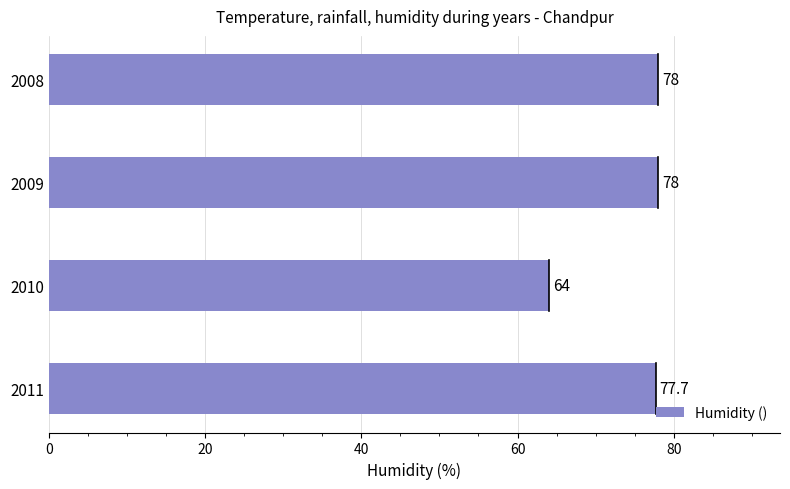

Reading bottom to top, extract all data points from this chart.

77.7	64.0	78.0	78.0